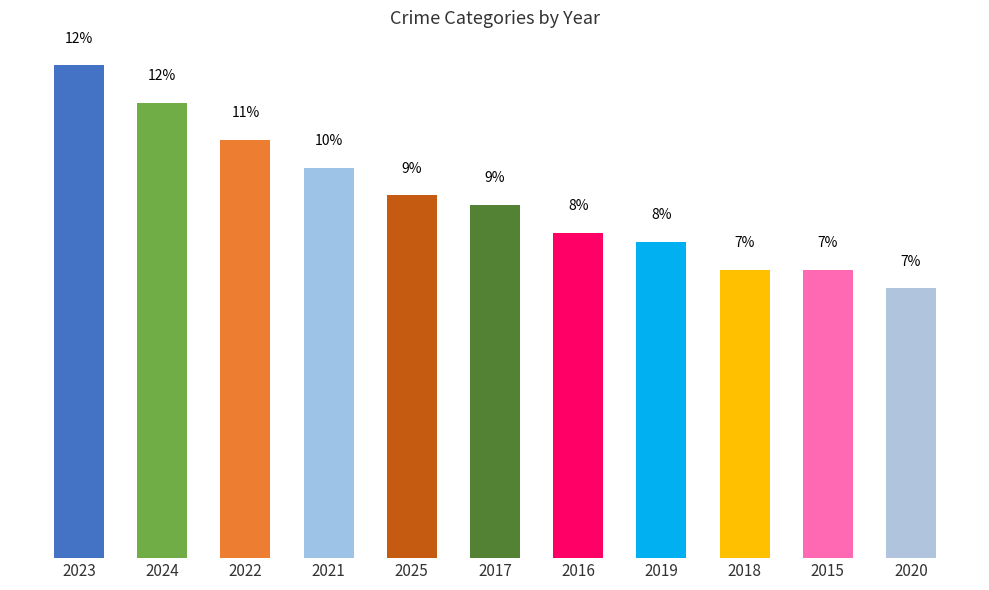

True or false: the data shows 14.2 at 2019.

False